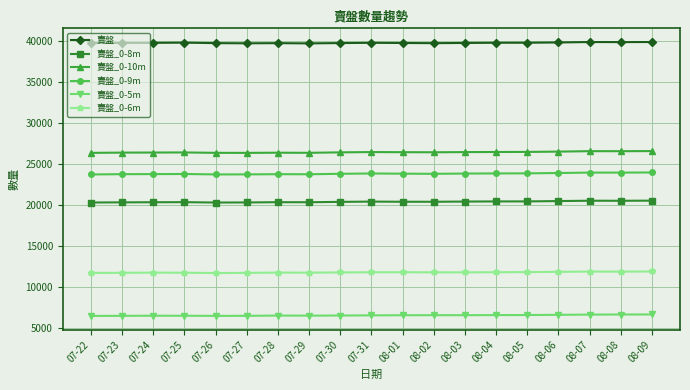

True or false: 賣盤_0-9m has a value of 23954 at 08-09.

True